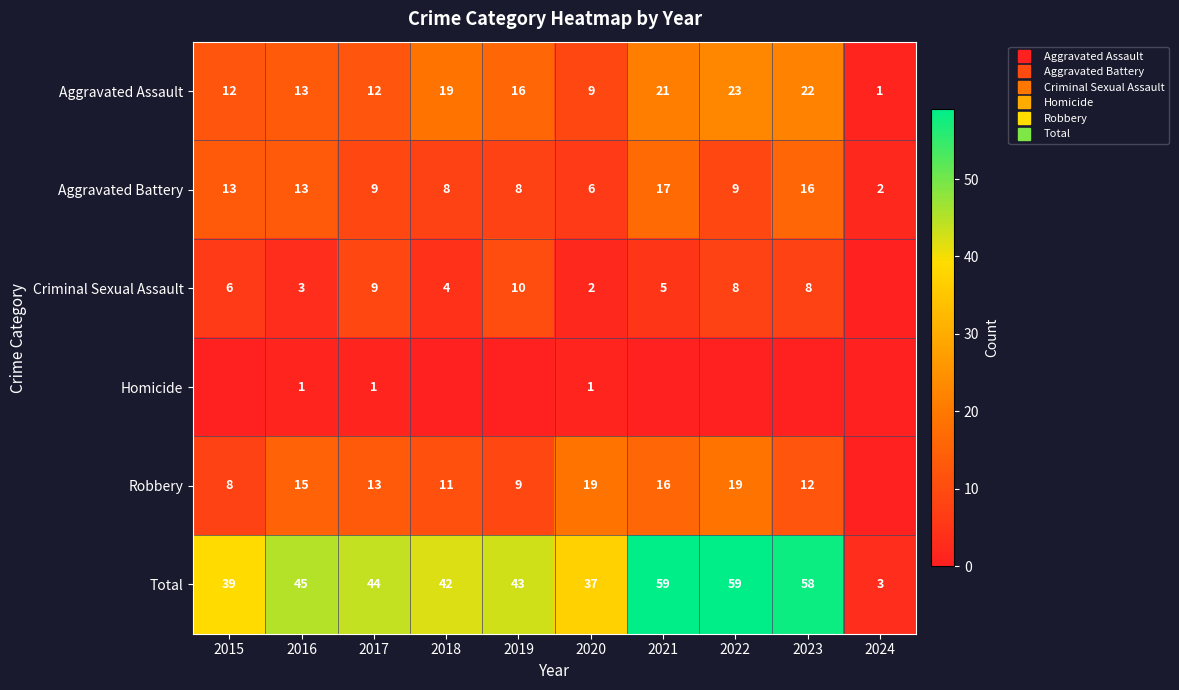

At which label does Total reach its minimum?

2024